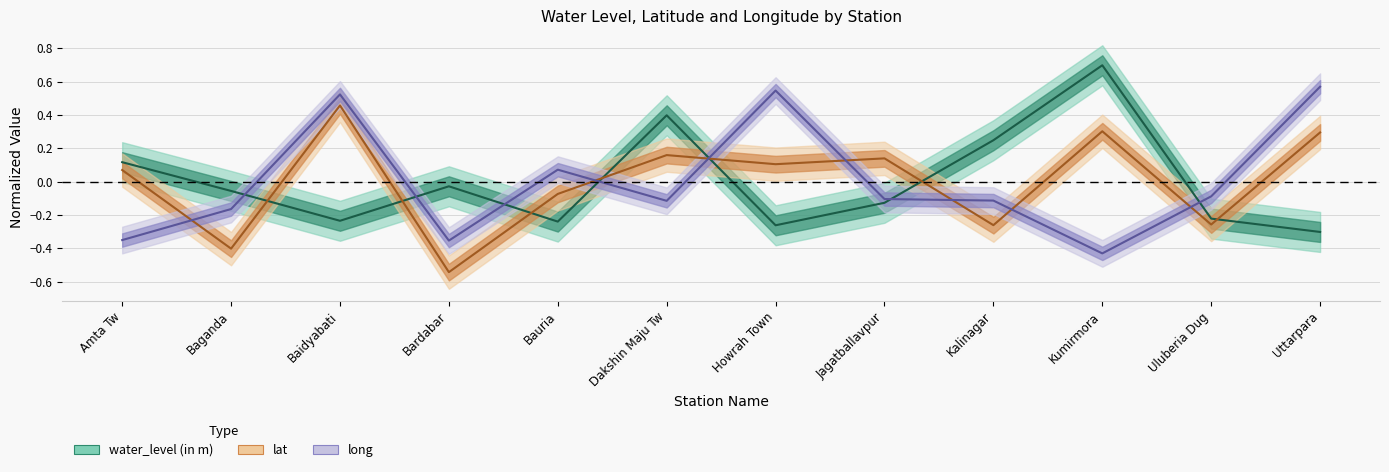

Is it true that lat equals 0.1 at Howrah Town?

False